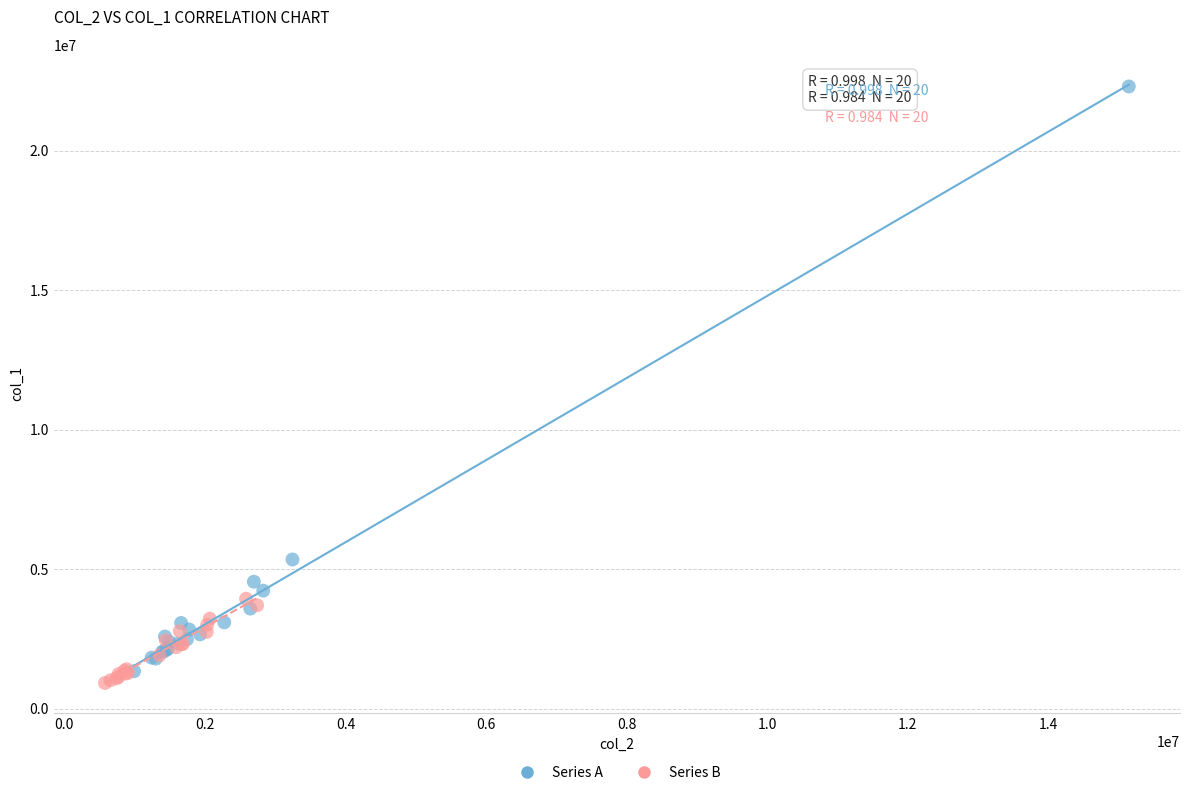

Which series has the widest spread of Y values?

Series A